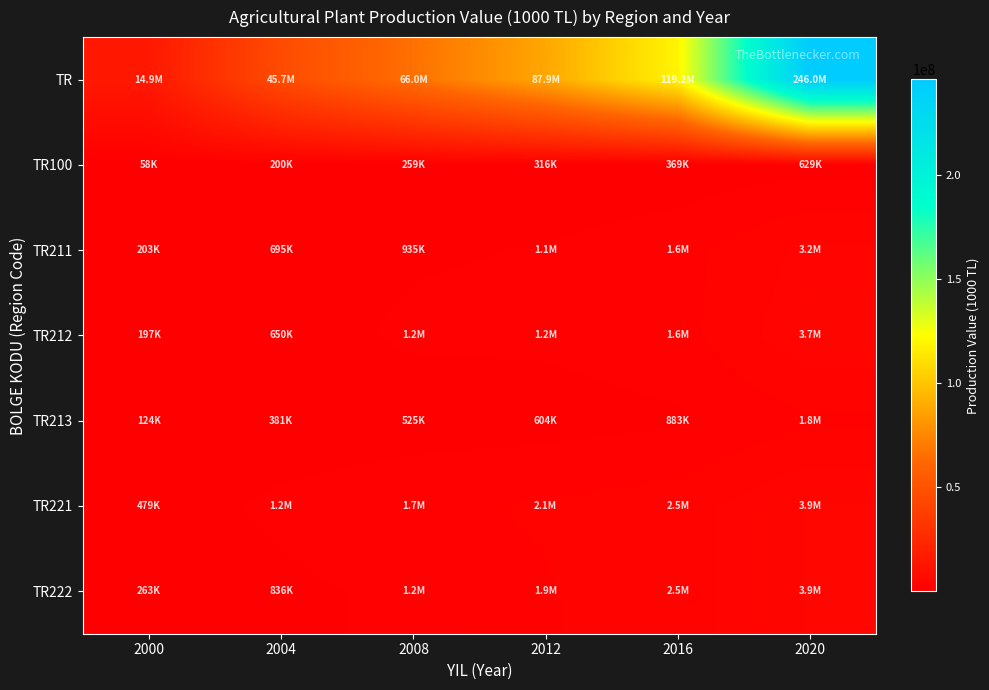

Rank the series at 2020 from highest to lowest value.

TR, TR221, TR222, TR212, TR211, TR213, TR100